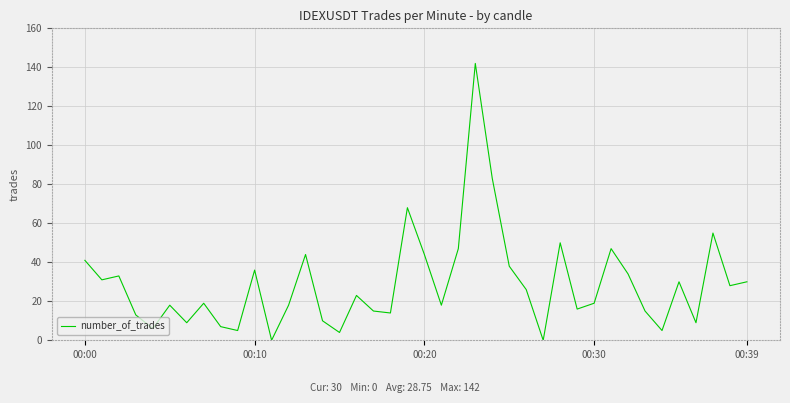

What is the difference between the maximum and minimum values?

142